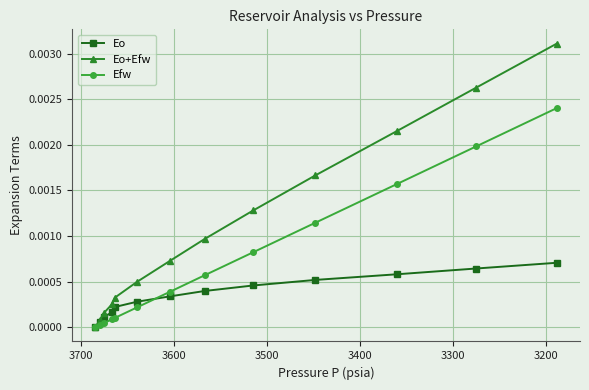

True or false: Eo+Efw and Efw cross at least once.

False